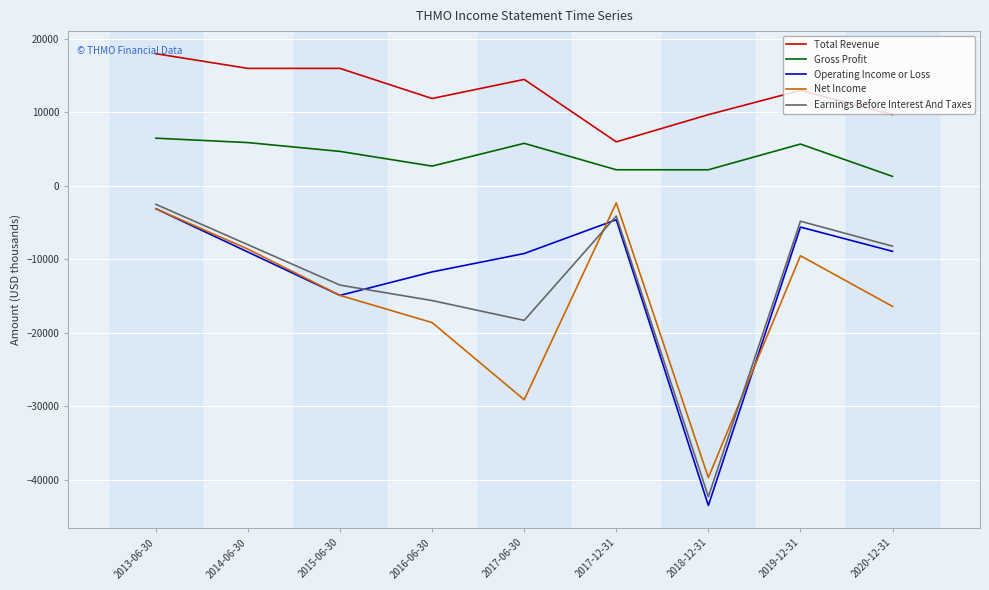

How many times do Operating Income or Loss and Earnings Before Interest And Taxes cross each other?

2